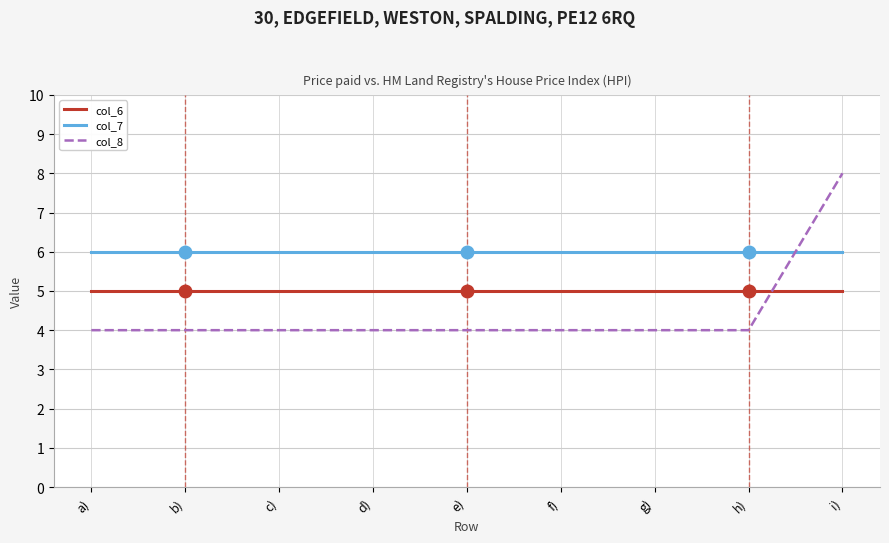

At which category is the sum across all series the highest?

i)